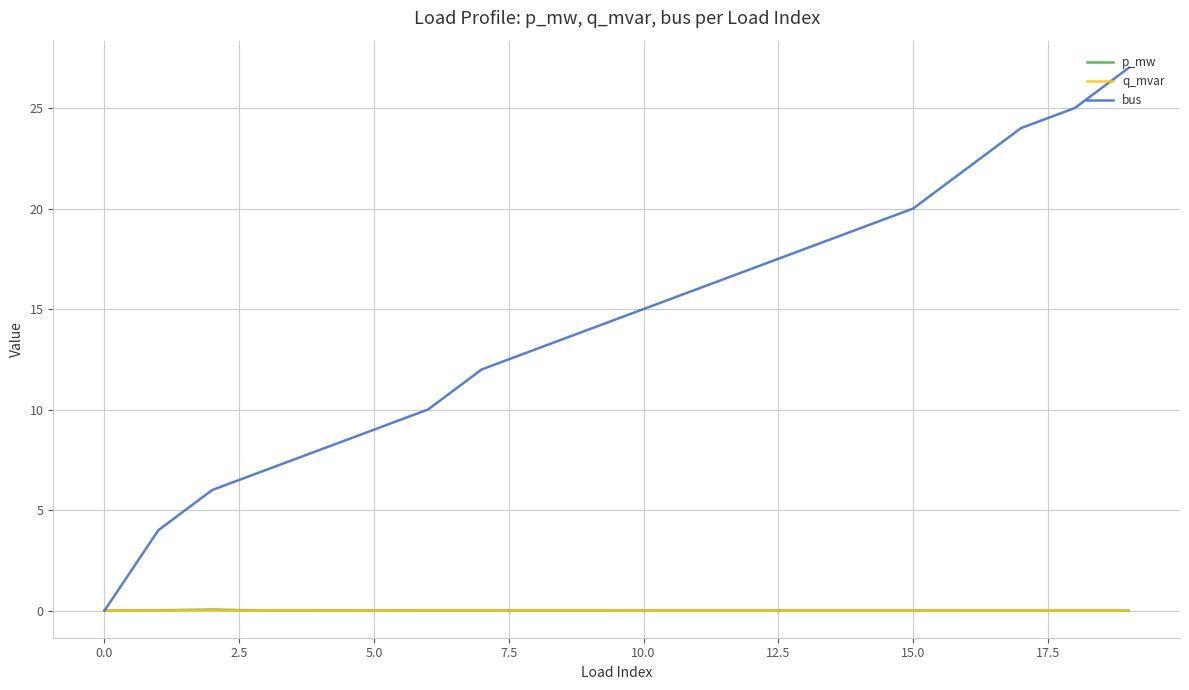

Which series has the largest total across all categories?

bus